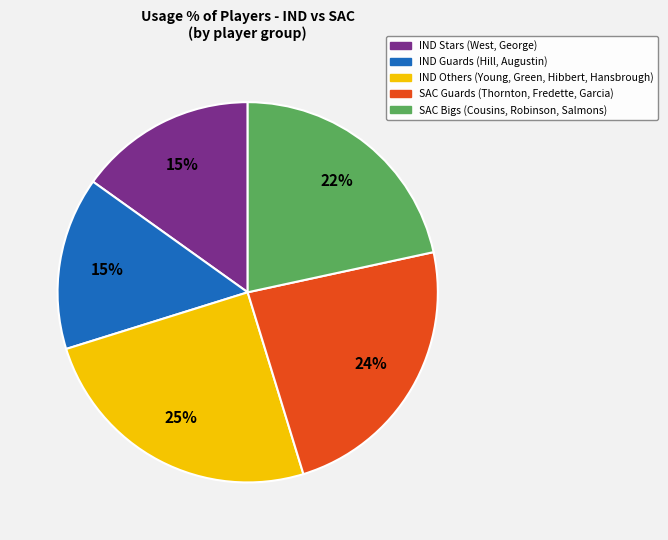

Is there a majority slice in this chart?

No